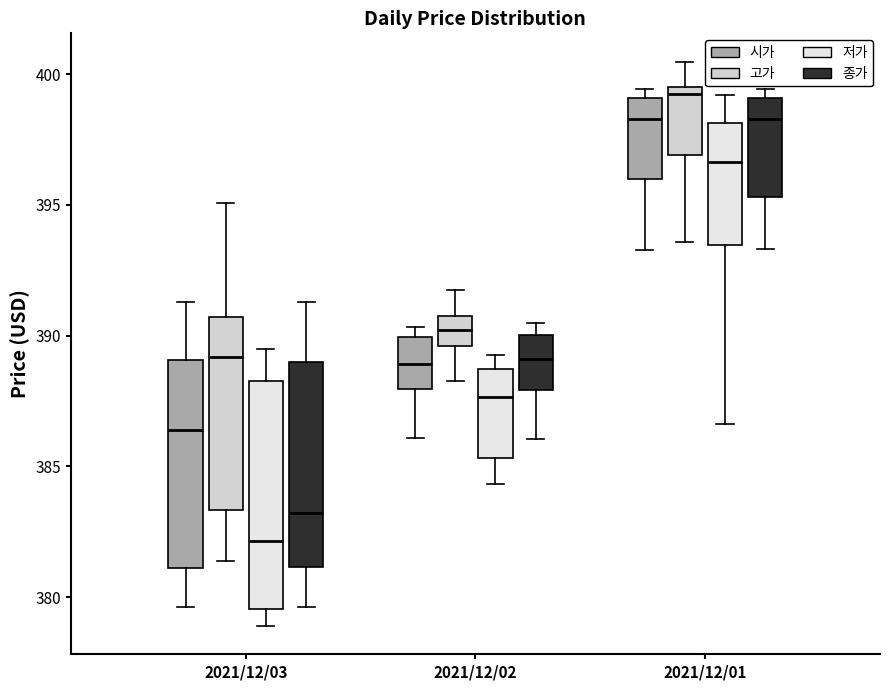

Where does the median line of the box for 2021/12/03 (시가) sit on the y-axis? The values are not printed on the chart, so give them approximately, as read against the axis.

386.5